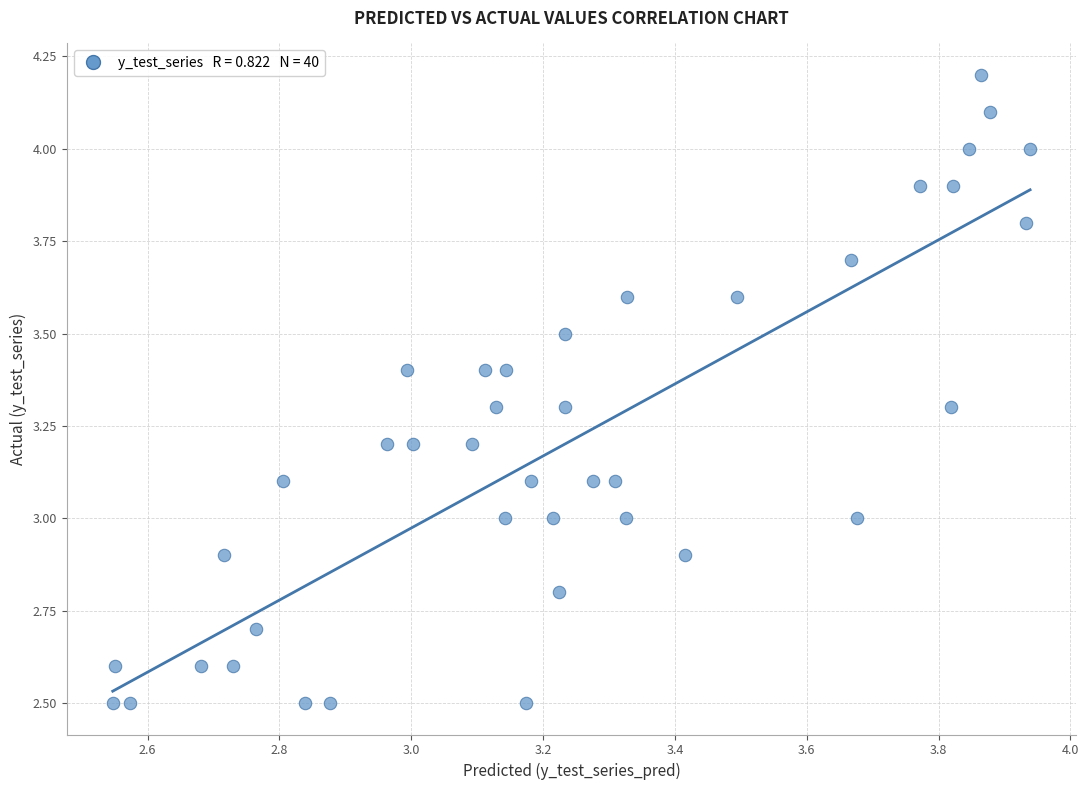

What is the range of X values (max minus min)?

1.4